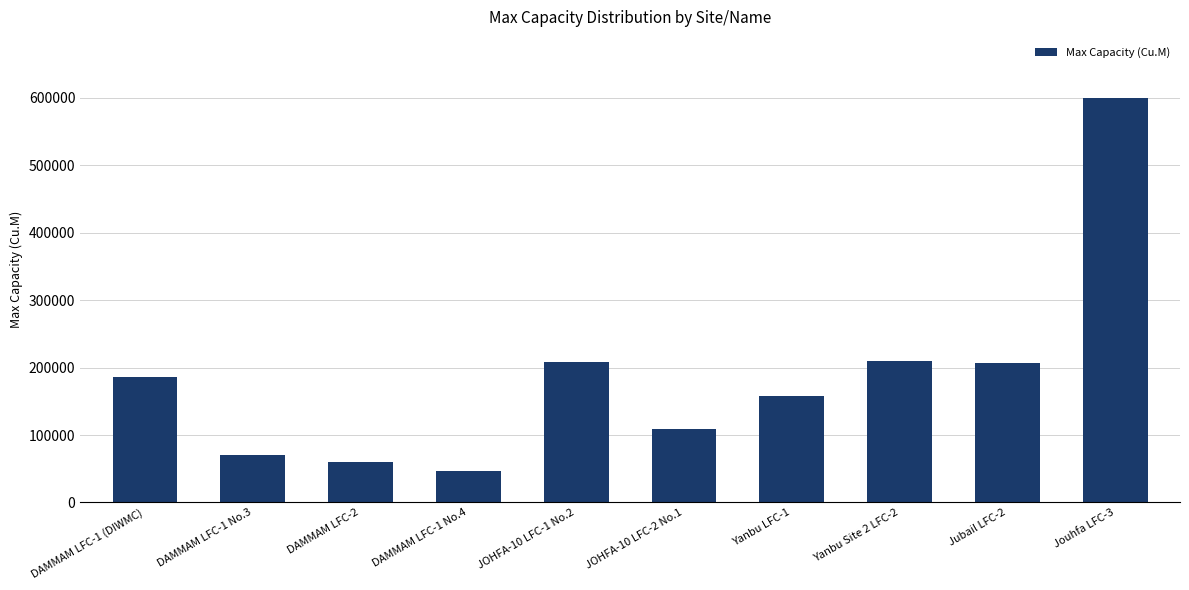

Approximately how many times larger is the value at Jouhfa LFC-3 compared to Yanbu LFC-1?

3.8